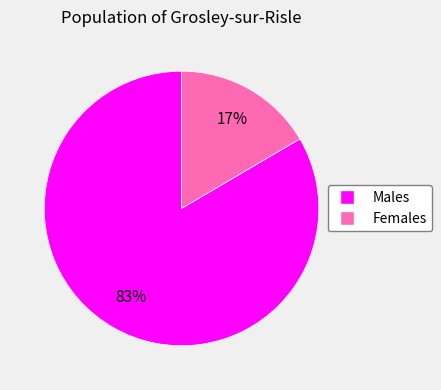

Is there any slice that represents more than half of the pie?

Yes